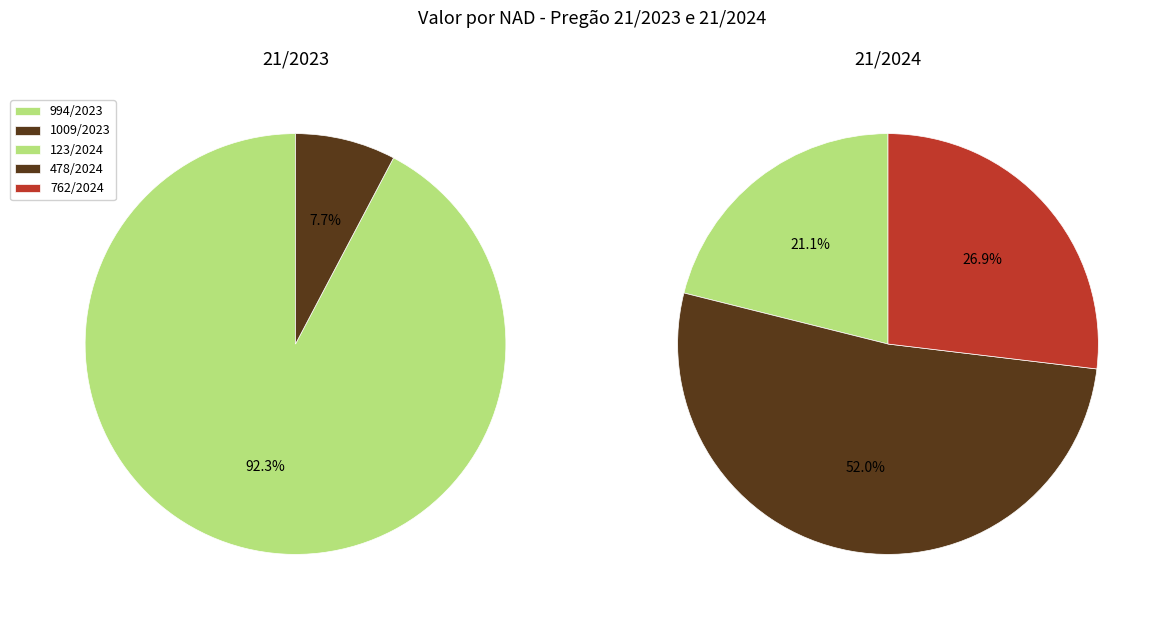

Between 123/2024 and 1009/2023, which is larger?

123/2024